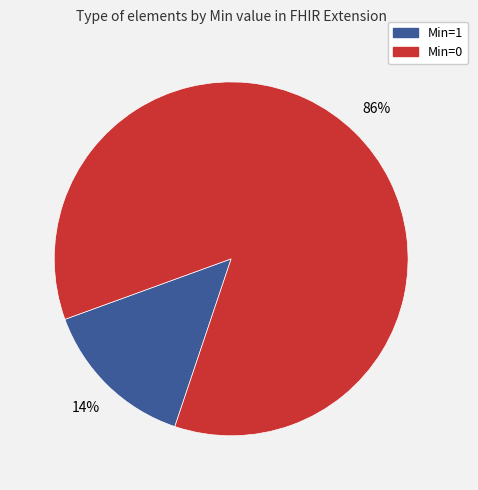

To the nearest percent, what is the average slice percentage?

50%